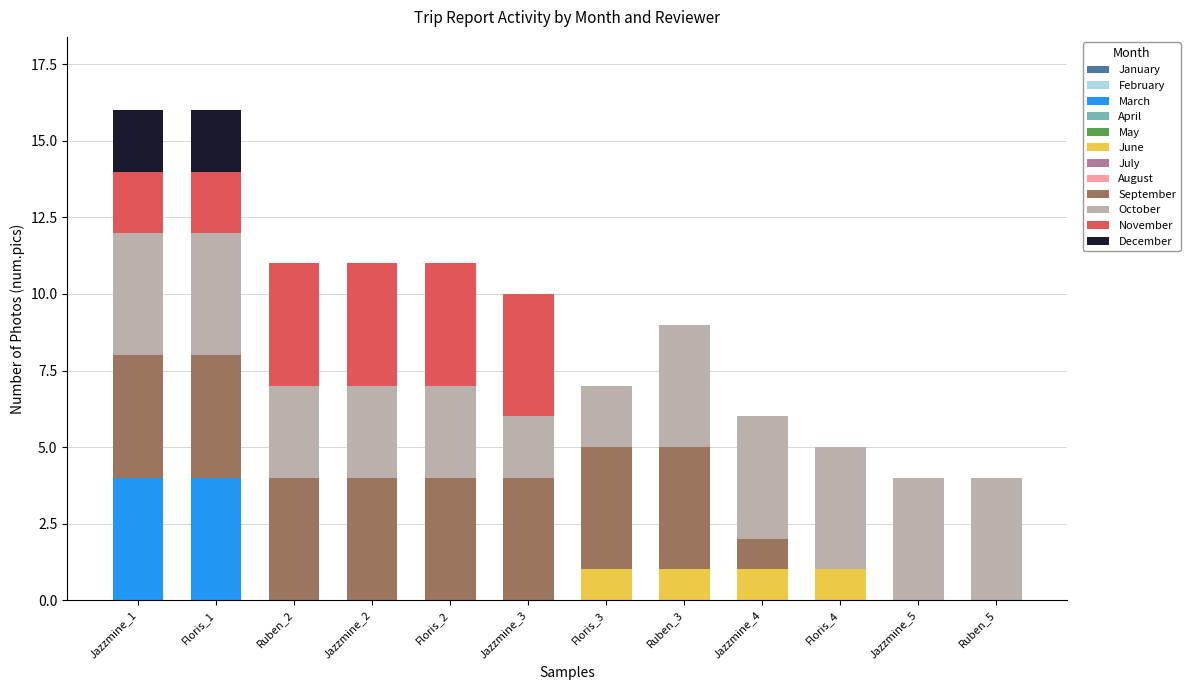

What is the highest value of the March series?

4